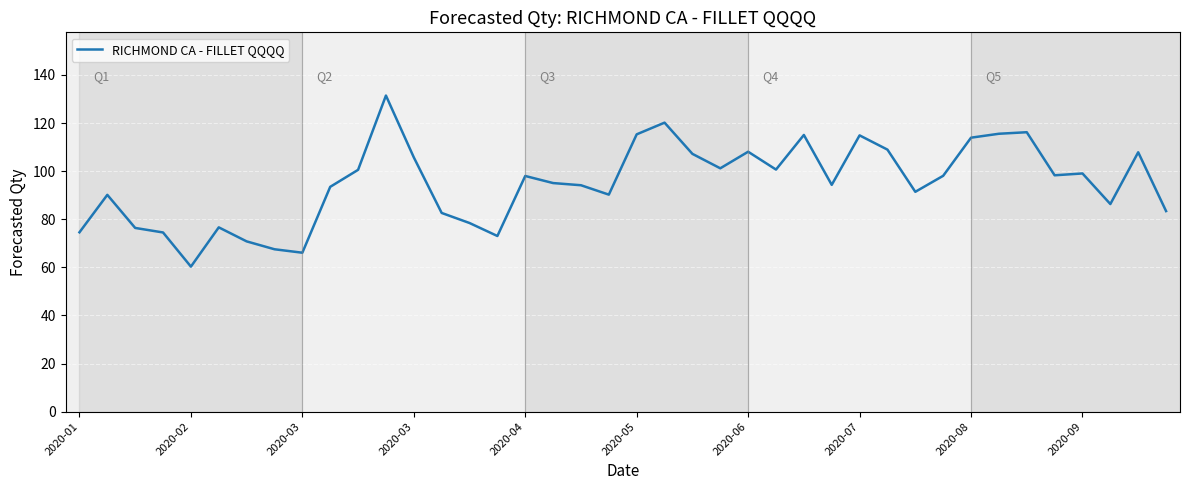

What is the difference between the maximum and minimum values?

71.1